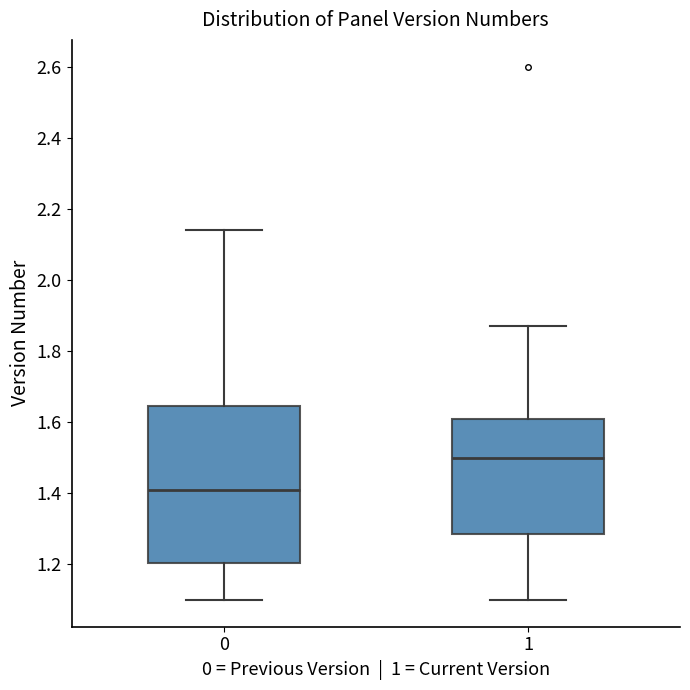

Reading left to right, read every box against the y-axis: the position of its median line, the range the box covers, and the ends of its whiskers. The values are not printed on the chart, so give them approximately, as read against the axis.

0: median 1.42, box 1.20 to 1.64, whiskers 1.10 to 2.14
1: median 1.50, box 1.28 to 1.62, whiskers 1.10 to 1.88